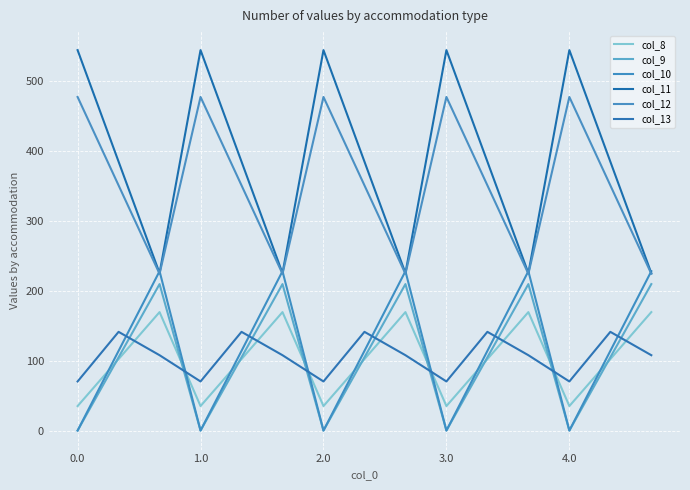

How many series are shown in this chart?

6